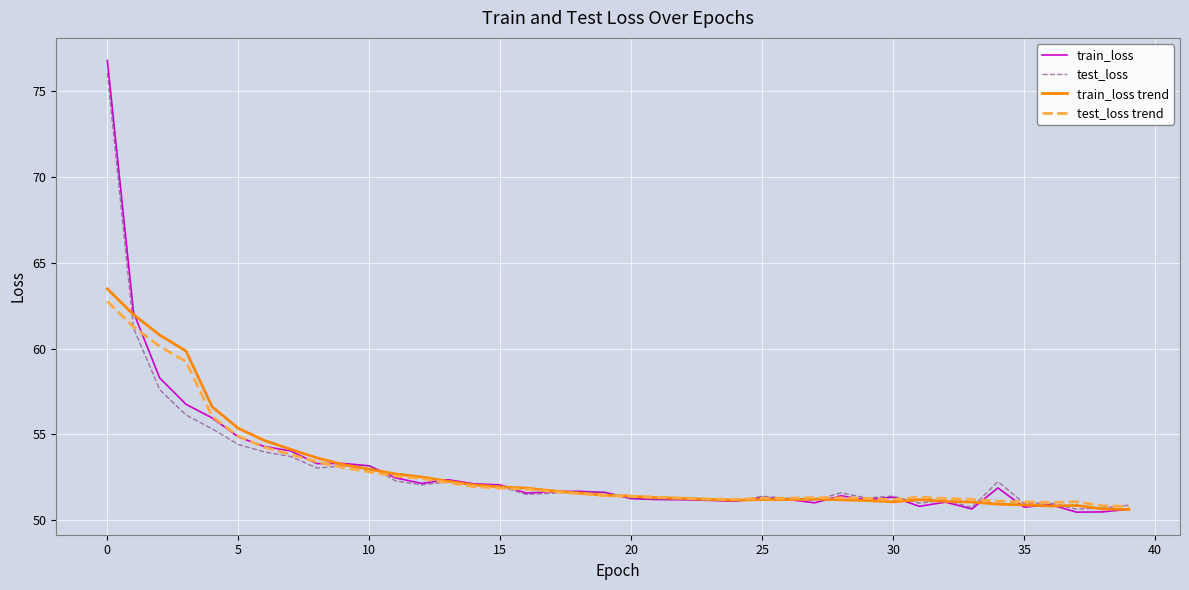

What is the highest value of the train_loss series?

76.8